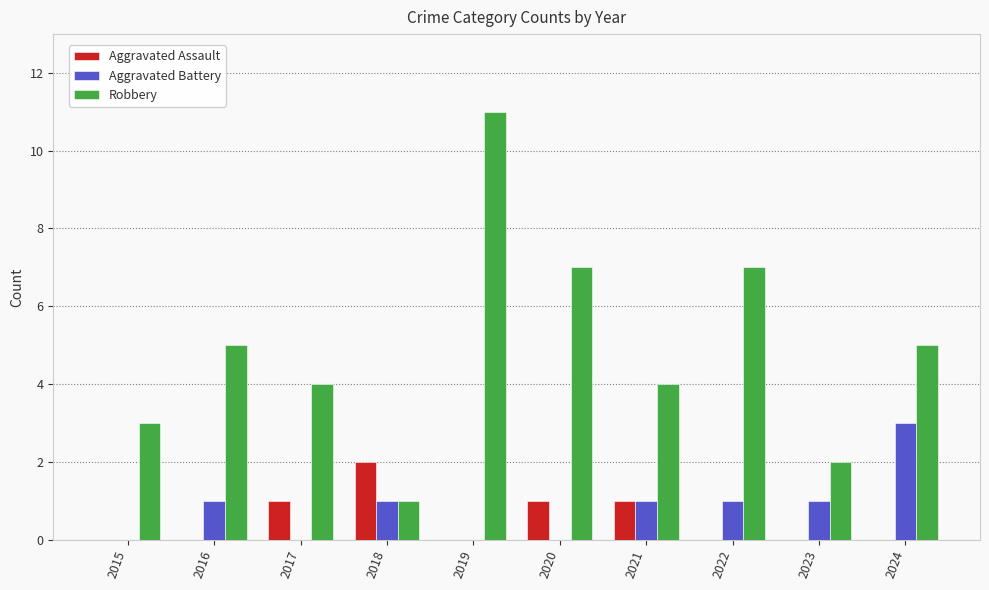

Between 2015 and 2022, which series saw the biggest shift?

Robbery